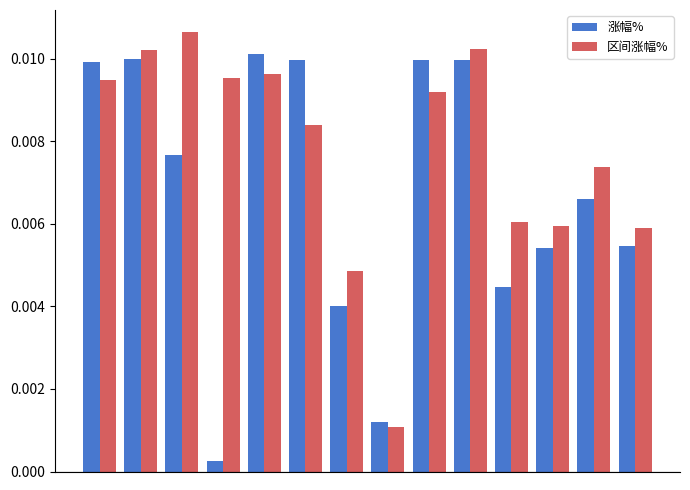

List the series in order of their overall mean, highest first.

区间涨幅%, 涨幅%